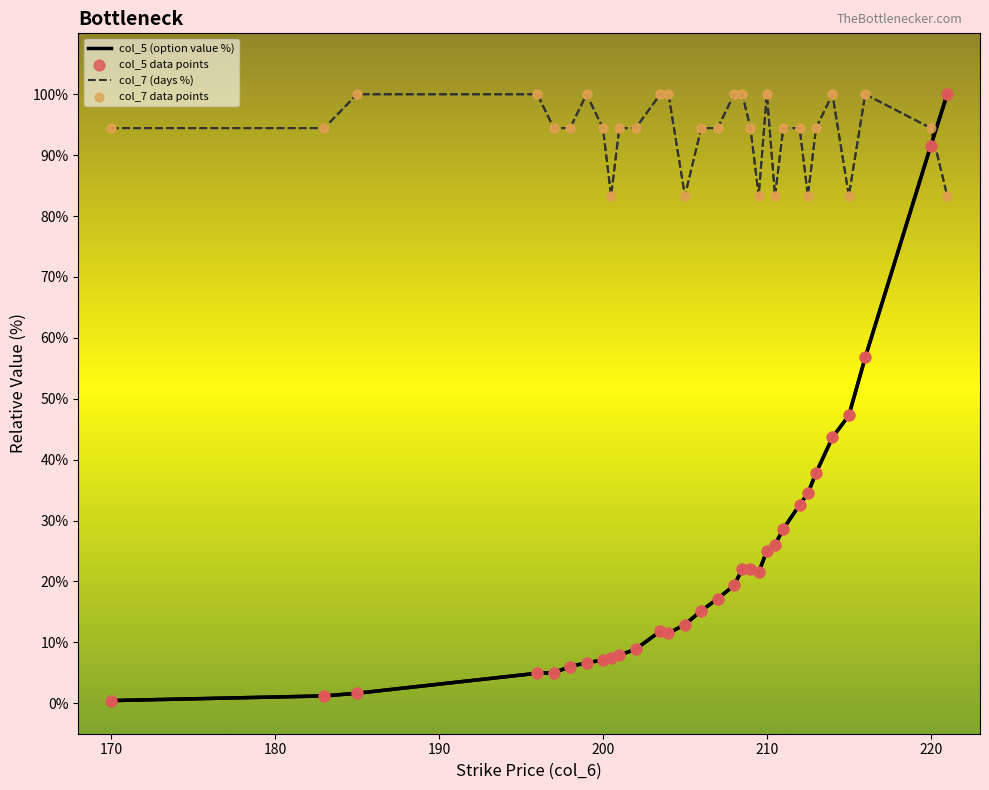

List the series in order of their overall mean, lowest first.

col_5 (option value %), col_7 (days %)